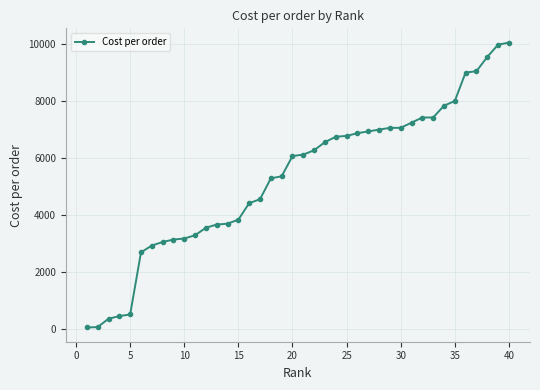

What is the average value?

5333.8